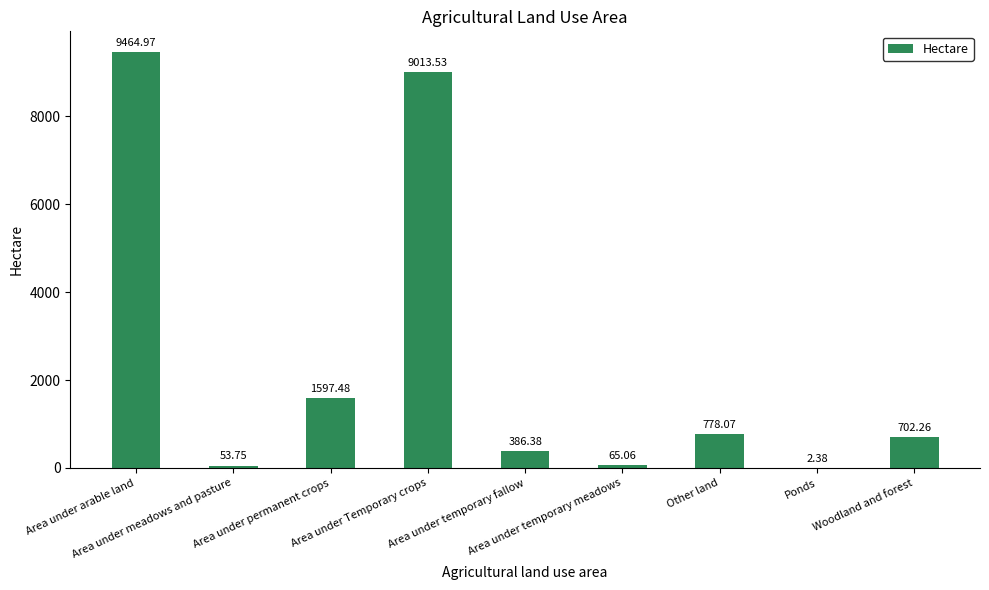

Between Area under temporary meadows and Ponds, which is larger?

Area under temporary meadows